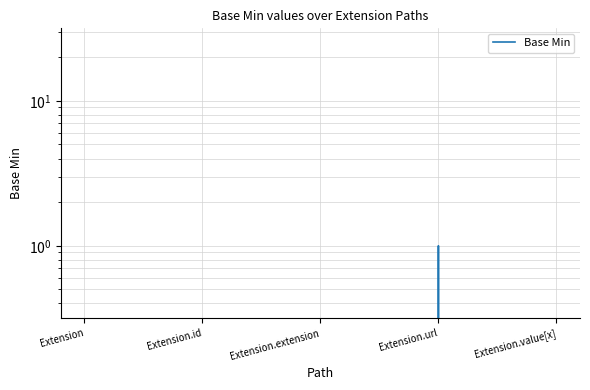

Reading left to right, list all the values displayed in this chart.

0	0	0	1	0